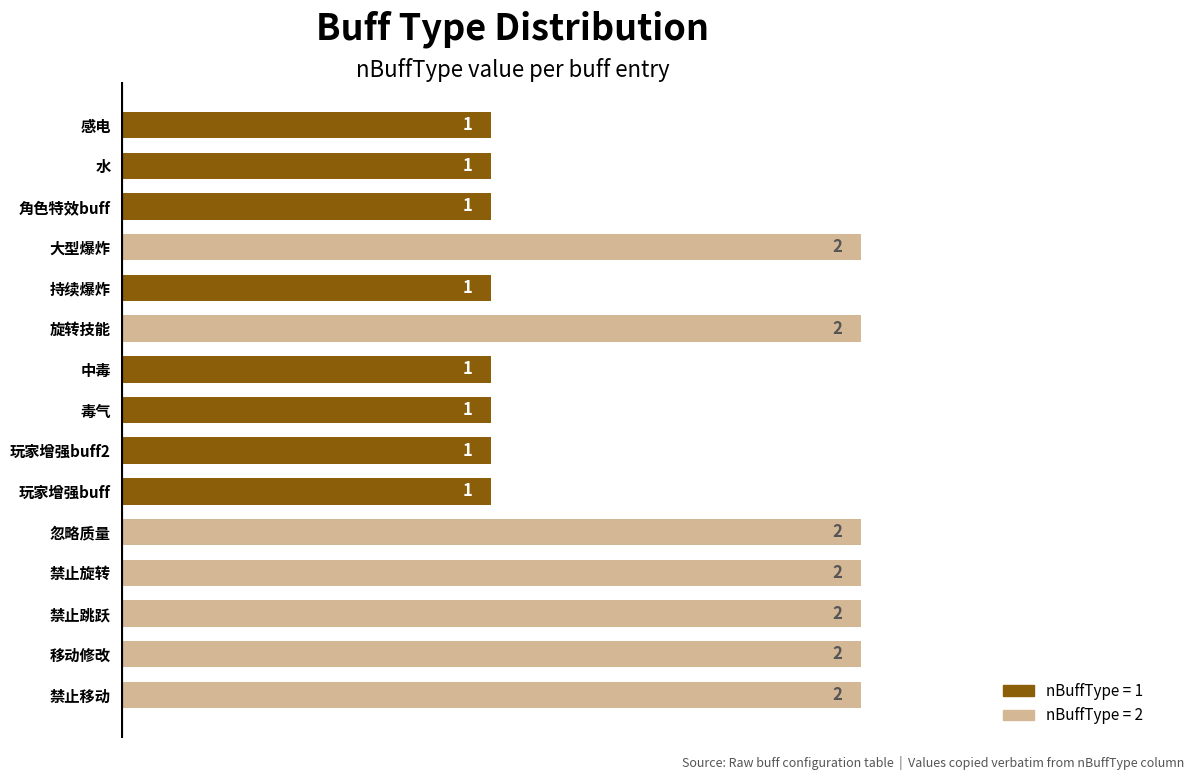

Reading bottom to top, extract all data points from this chart.

2	2	2	2	2	1	1	1	1	2	1	2	1	1	1